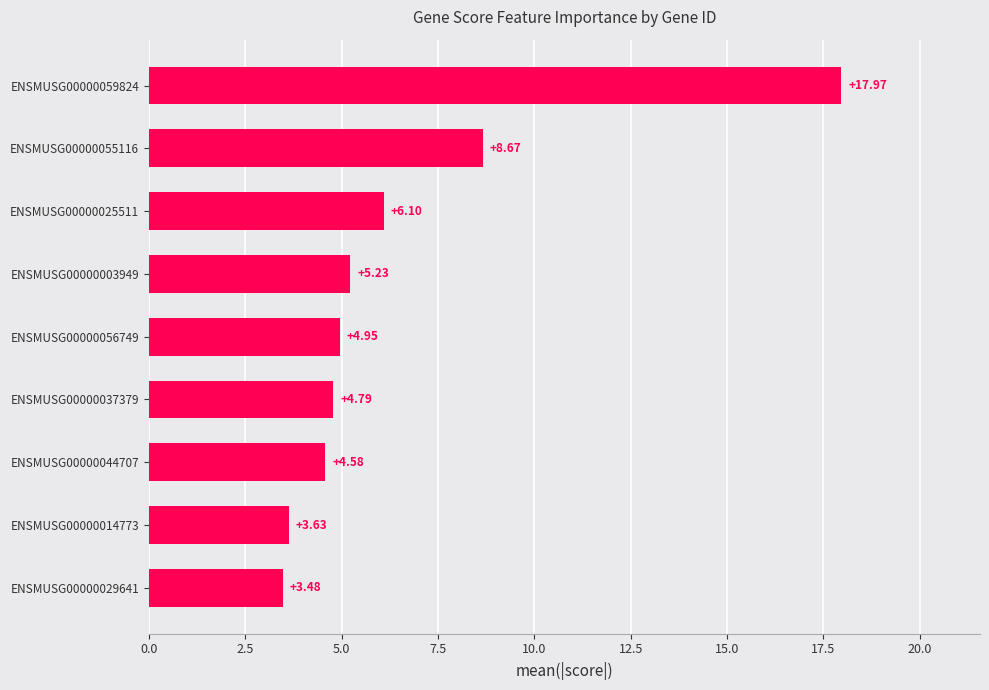

List the labels in order of value, largest first.

ENSMUSG00000059824, ENSMUSG00000055116, ENSMUSG00000025511, ENSMUSG00000003949, ENSMUSG00000056749, ENSMUSG00000037379, ENSMUSG00000044707, ENSMUSG00000014773, ENSMUSG00000029641